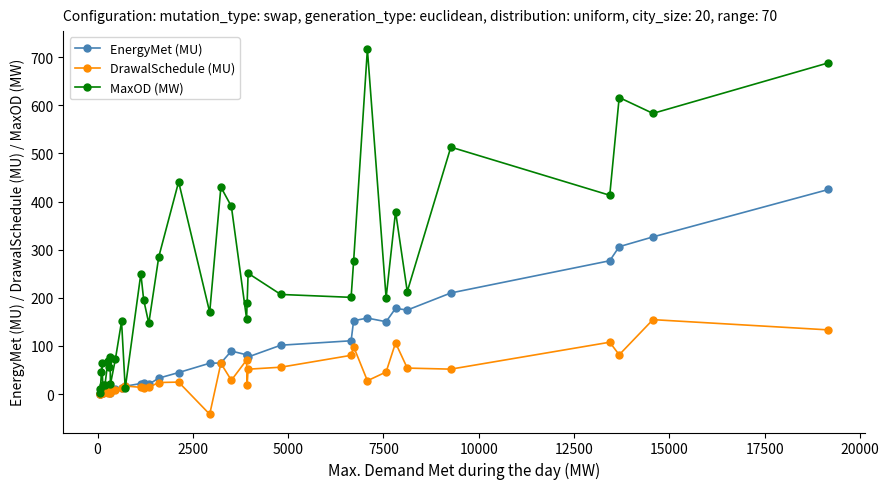

Which series has the largest range (max minus min)?

MaxOD (MW)